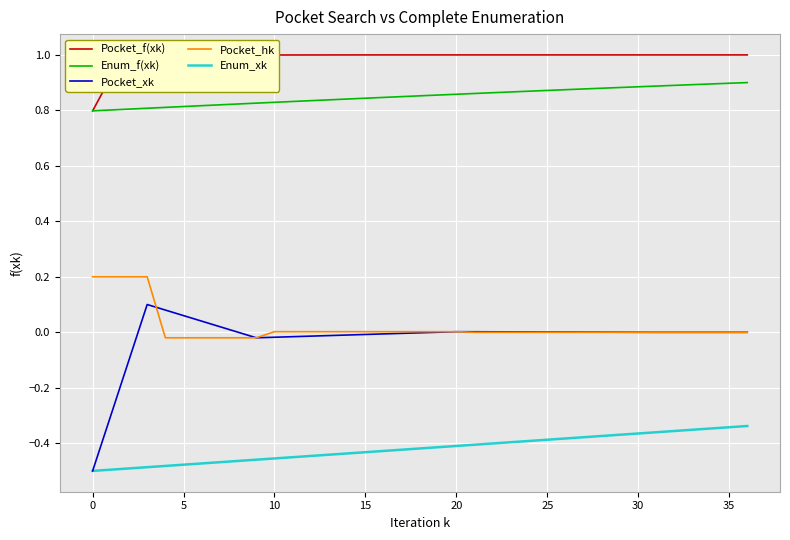

True or false: Enum_f(xk) and Pocket_hk cross at least once.

False